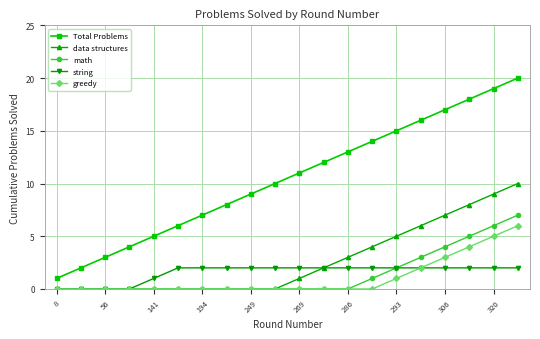

What is the difference between the maximum and minimum values in the string series?

2